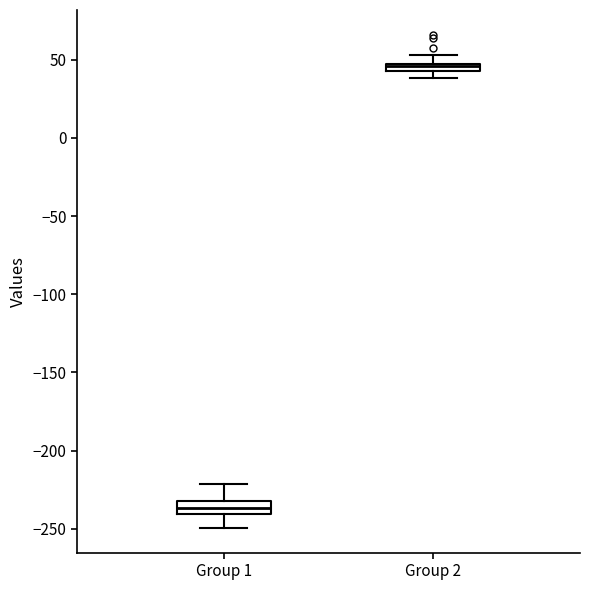

Where is the lower edge of the box for Group 2 on the y-axis? The values are not printed on the chart, so give them approximately, as read against the axis.

40